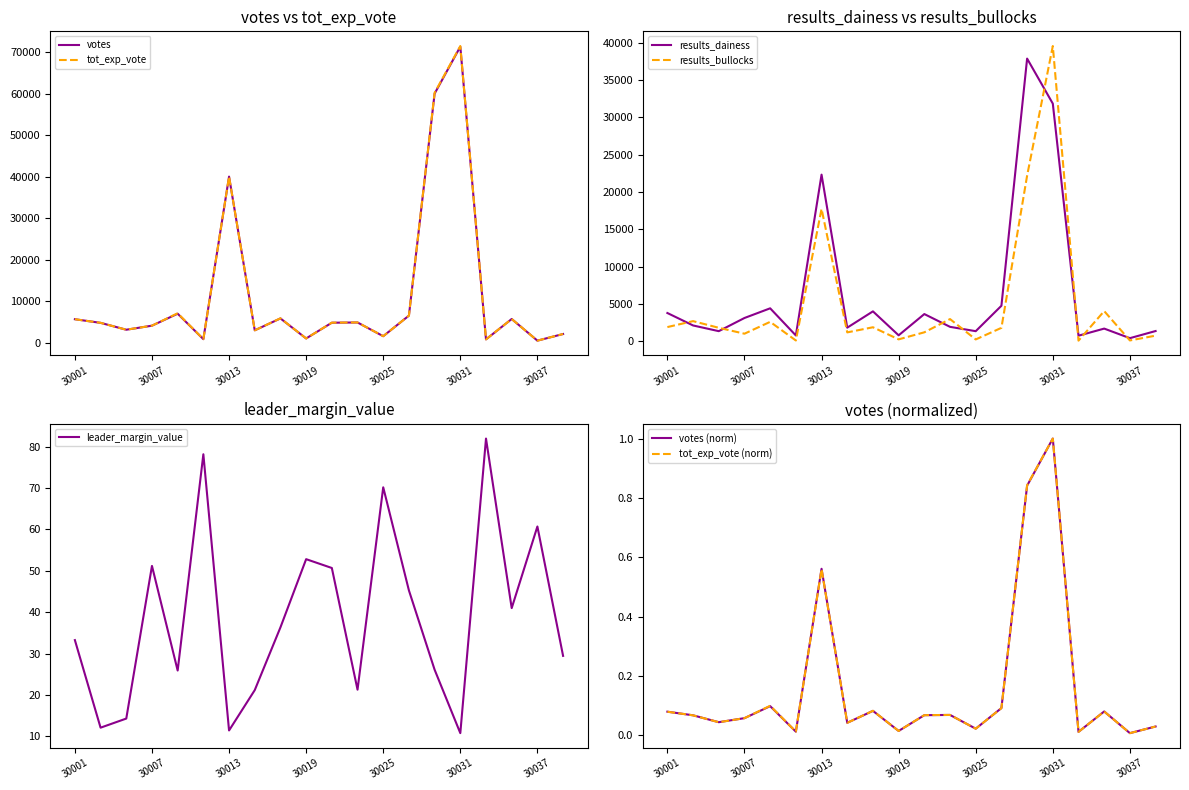

The value of leader_margin_value at 30031 is 6.2. True or false?

False